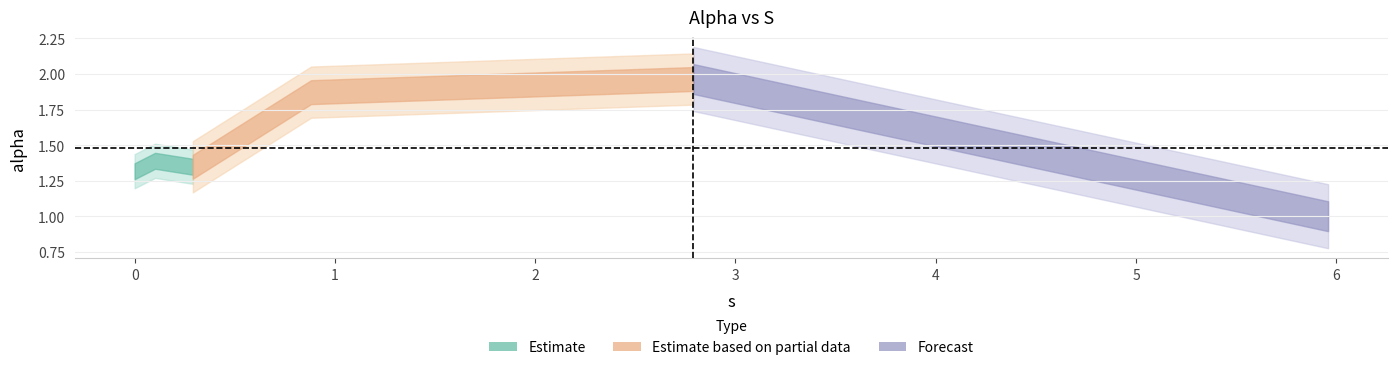

What is the average value?

1.5